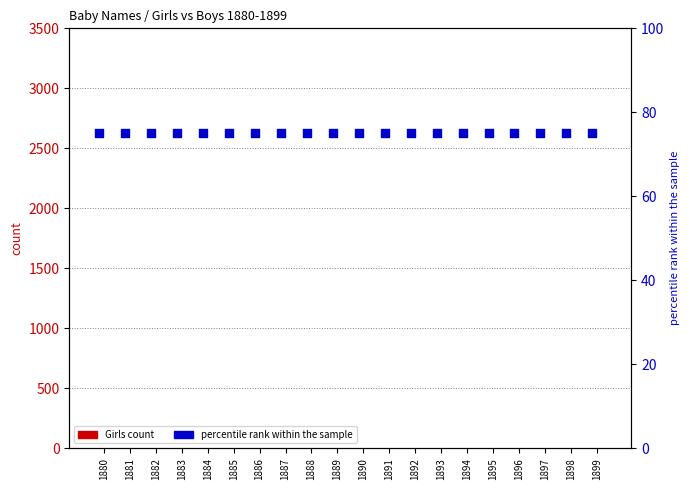

At which category is the sum across all series the highest?

1880